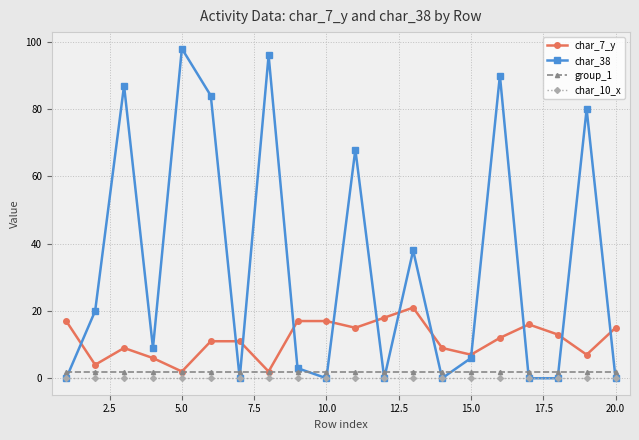

Which series has the widest spread of values?

char_38